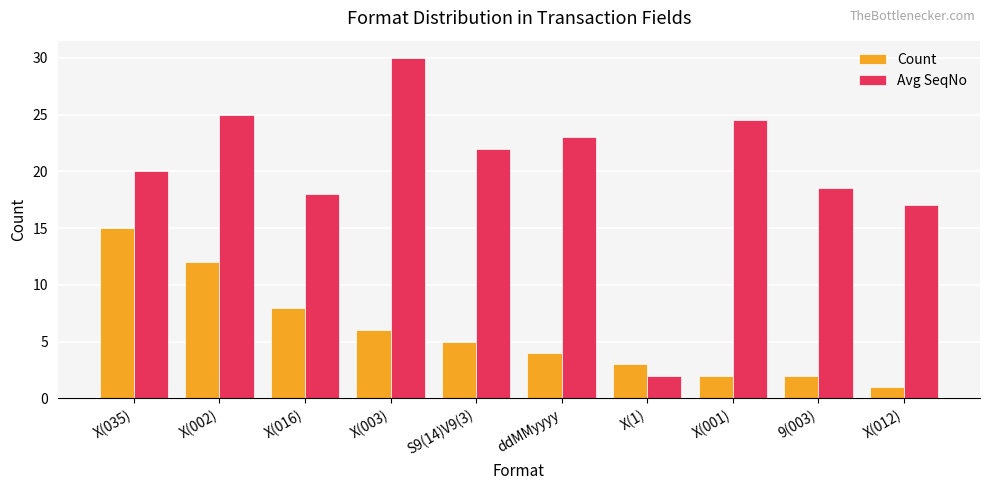

Where does the Avg SeqNo series first go above 22?

X(002)